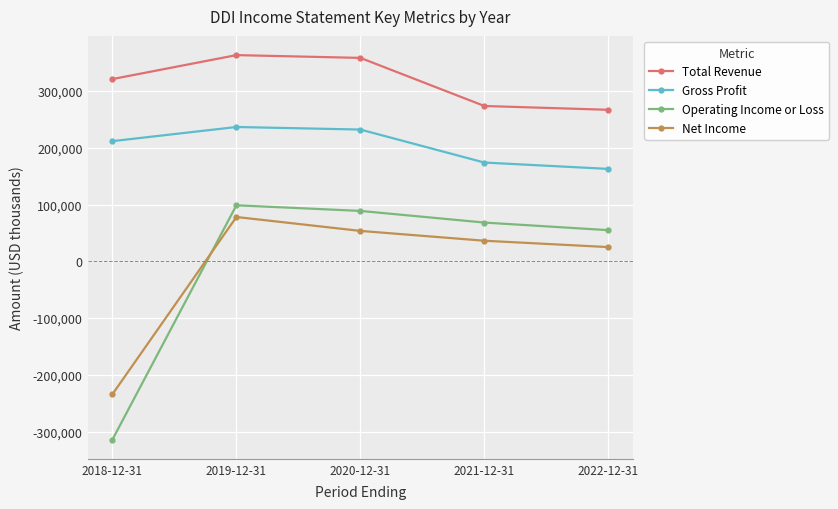

How many values in Net Income are above zero?

4